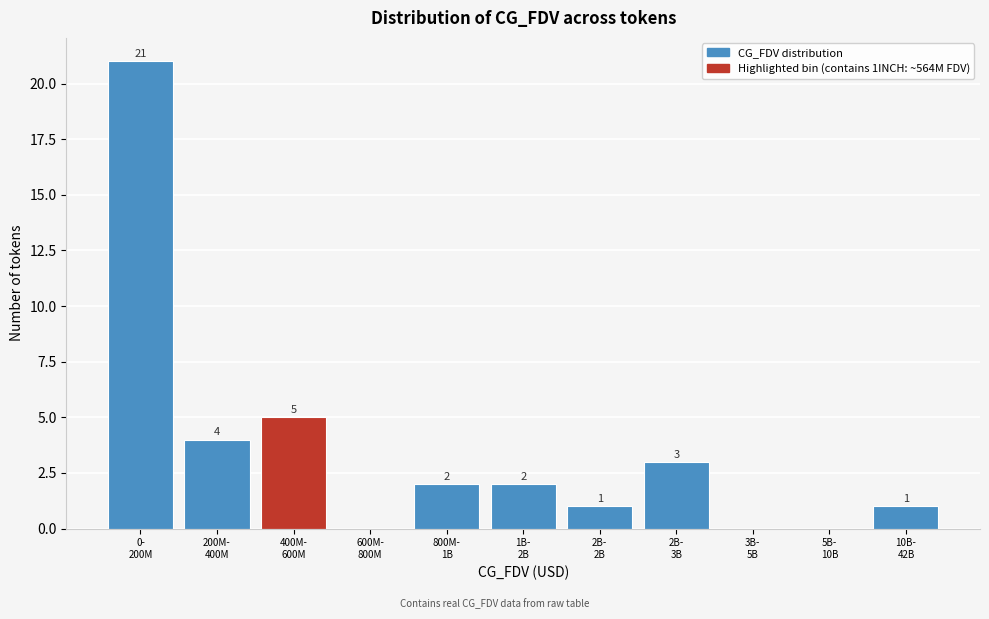

What is the greatest value displayed?

21